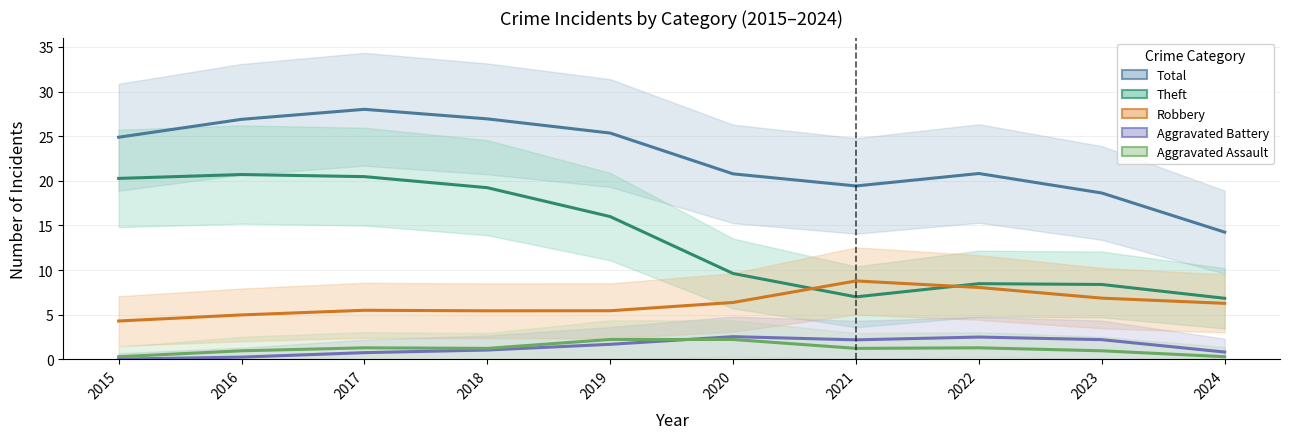

Where is Robbery nearest to the value 8?

2022